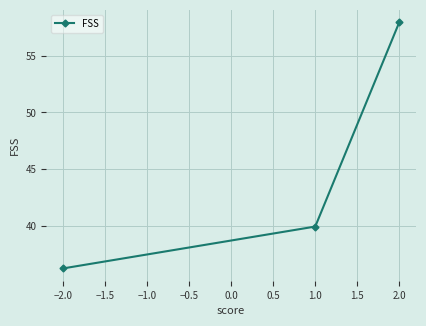

Is it true that the value at −2.0 is 36.2?

True